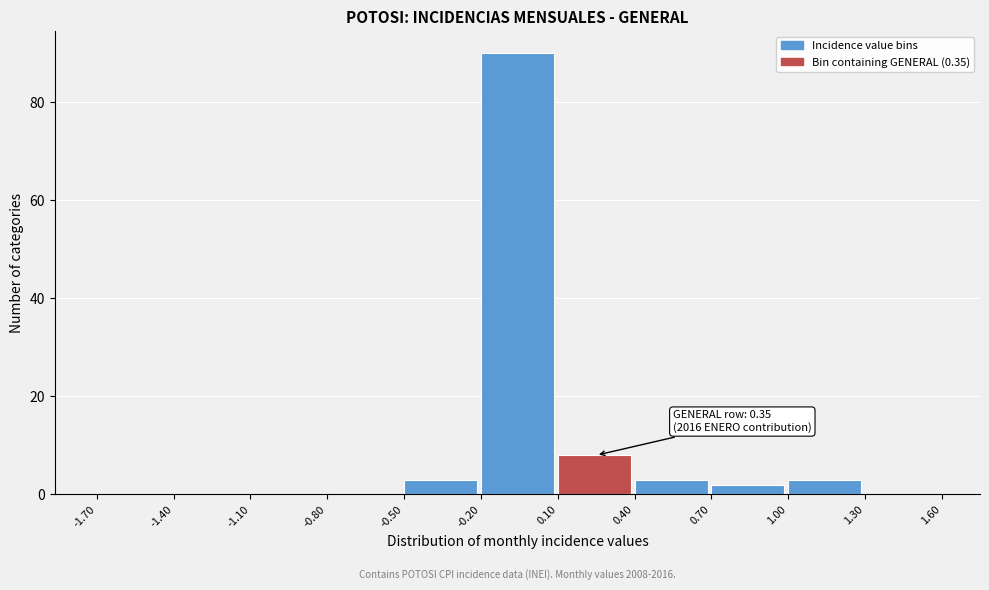

Over which range of the x-axis is the bar tallest?

-0.20 to 0.10